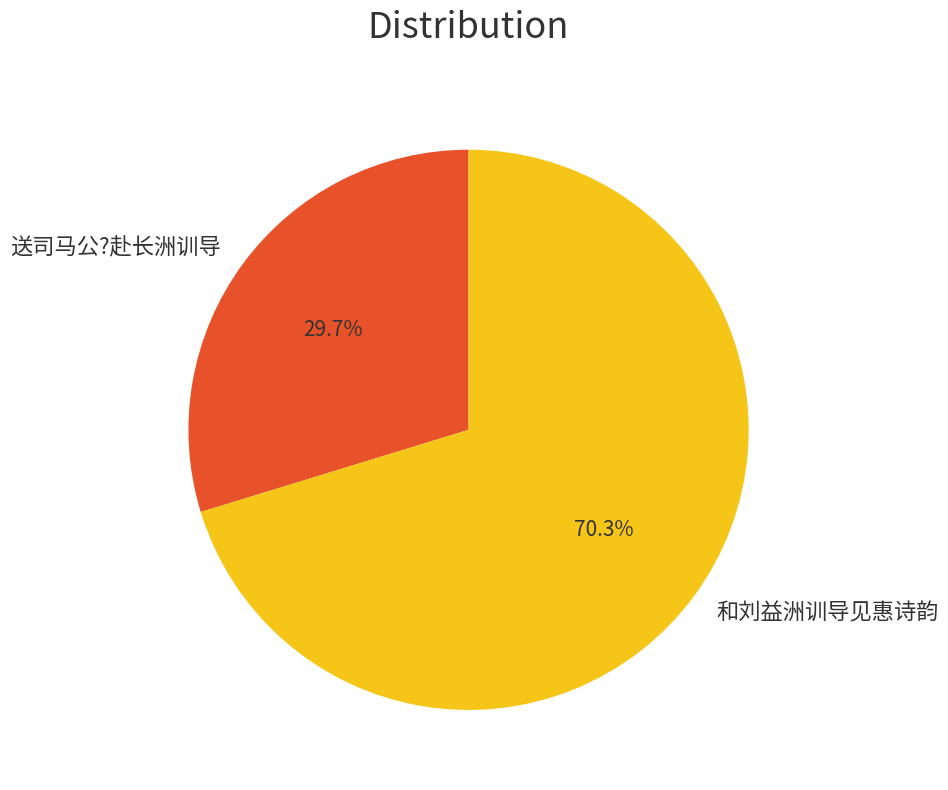

Which slice is the smallest?

送司马公?赴长洲训导